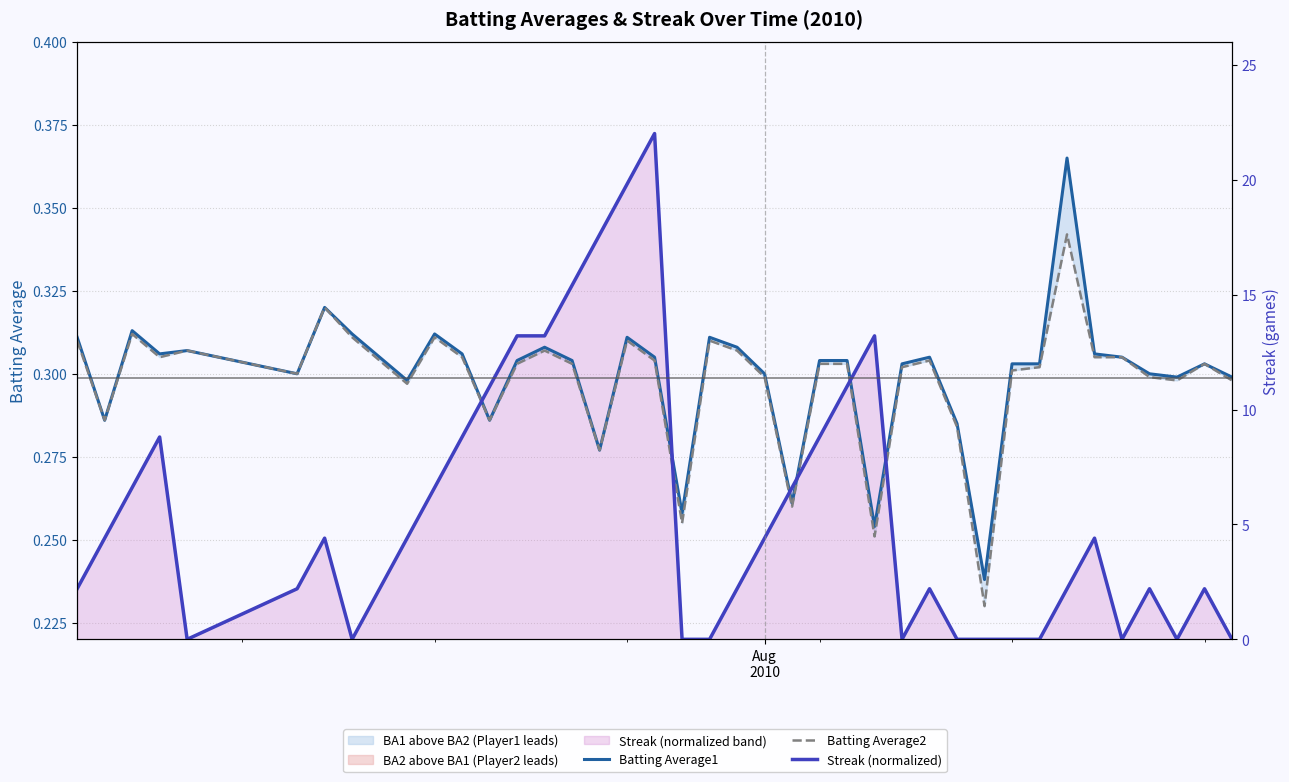

Reading left to right, transcribe all the data shown in this chart.

Batting Average1: 0.3	0.3	0.3	0.3	0.3	0.3	0.3	0.3	0.3	0.3	0.3	0.3	0.3	0.3	0.3	0.3	0.3	0.3	0.3	0.3	0.3	0.3	0.3	0.3	0.3	0.3	0.3	0.3	0.3	0.3	0.2	0.3	0.3	0.4	0.3	0.3	0.3	0.3	0.3	0.3
Batting Average2: 0.3	0.3	0.3	0.3	0.3	0.3	0.3	0.3	0.3	0.3	0.3	0.3	0.3	0.3	0.3	0.3	0.3	0.3	0.3	0.3	0.3	0.3	0.3	0.3	0.3	0.3	0.3	0.3	0.3	0.3	0.2	0.3	0.3	0.3	0.3	0.3	0.3	0.3	0.3	0.3
Streak (normalized): 0.2	0.3	0.3	0.3	0.2	0.2	0.3	0.2	0.2	0.3	0.3	0.3	0.3	0.3	0.3	0.3	0.3	0.4	0.4	0.2	0.2	0.2	0.3	0.3	0.3	0.3	0.3	0.2	0.2	0.2	0.2	0.2	0.2	0.2	0.3	0.2	0.2	0.2	0.2	0.2